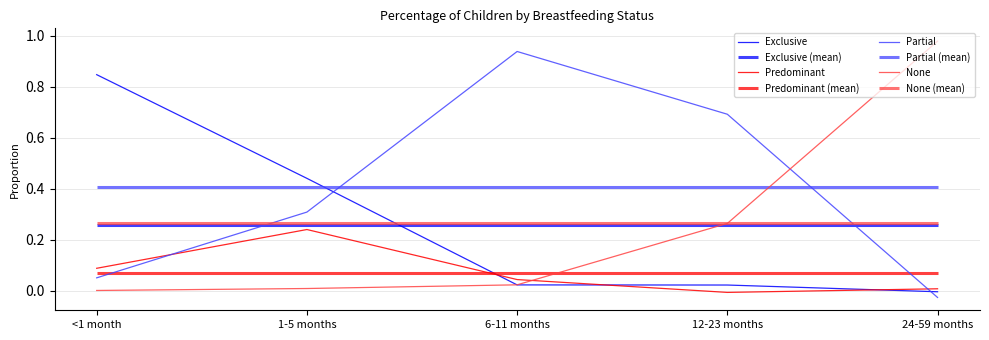

How many times do Partial and None cross each other?

1